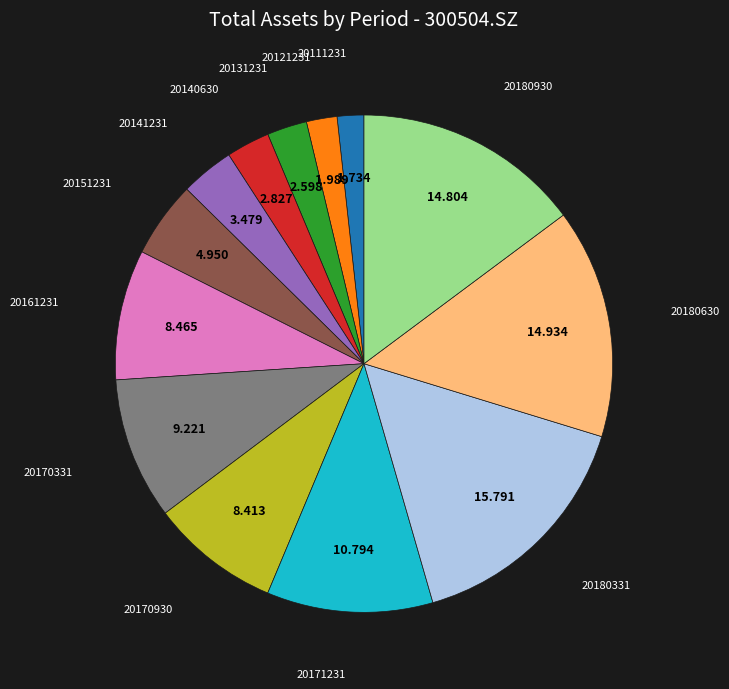

How many slices are in this pie chart?

13